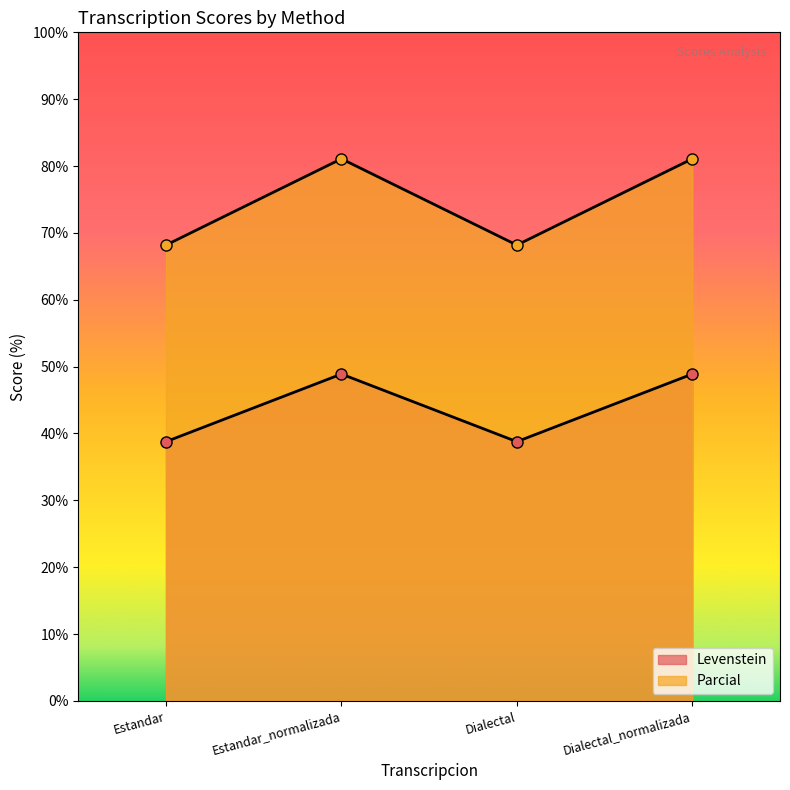

What is the greatest value displayed?

81.1